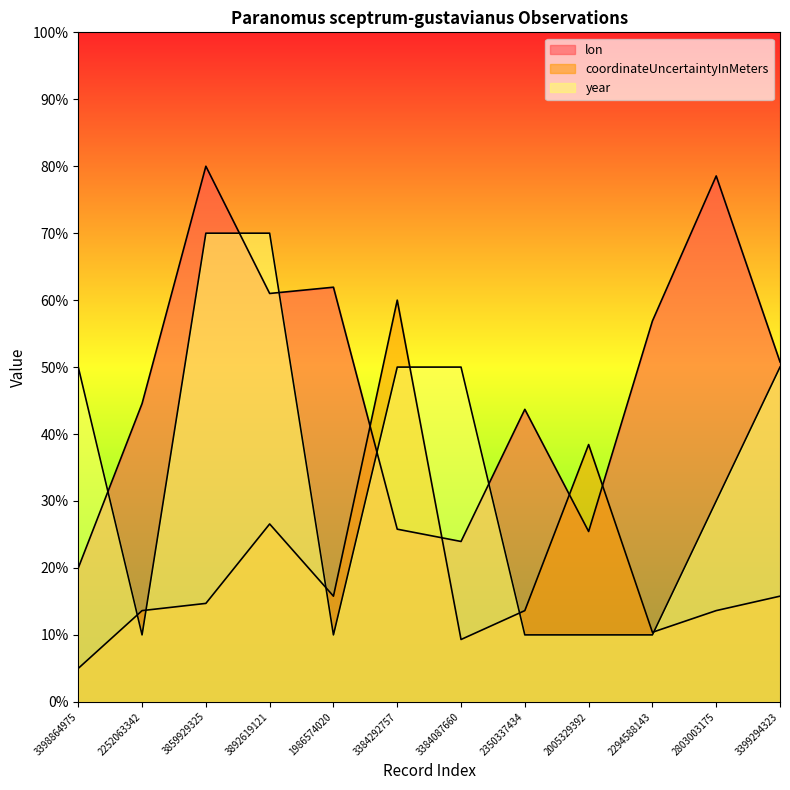

List the series in order of their overall mean, lowest first.

coordinateUncertaintyInMeters, year, lon